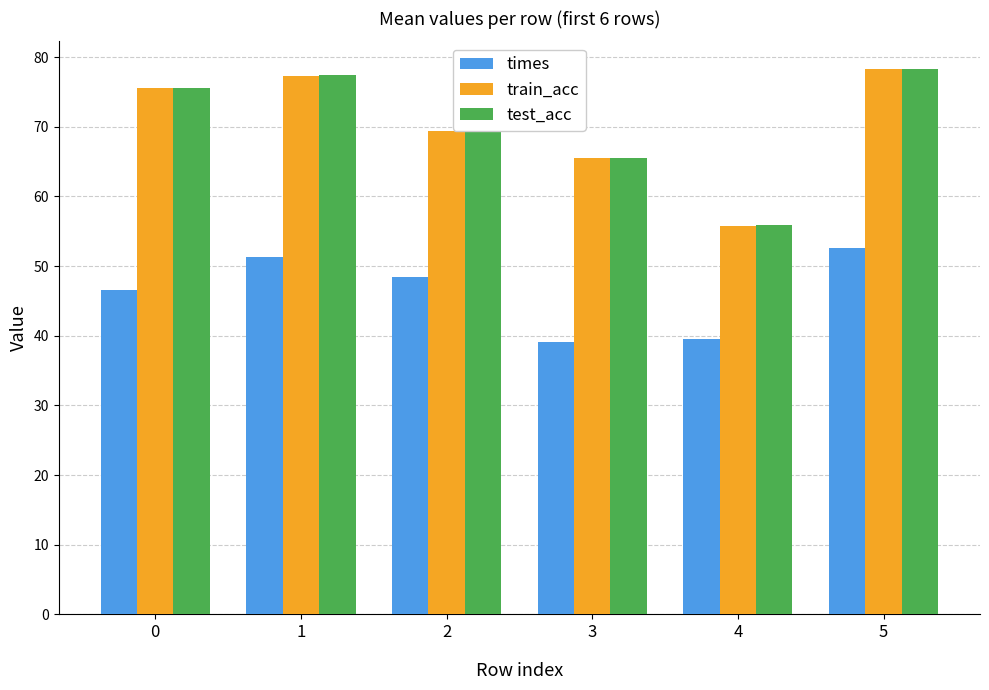

Reading left to right, list all the values displayed in this chart.

times: 0=46.6	1=51.3	2=48.4	3=39.0	4=39.5	5=52.5
train_acc: 0=75.5	1=77.3	2=69.4	3=65.5	4=55.8	5=78.3
test_acc: 0=75.5	1=77.4	2=69.6	3=65.5	4=55.9	5=78.3